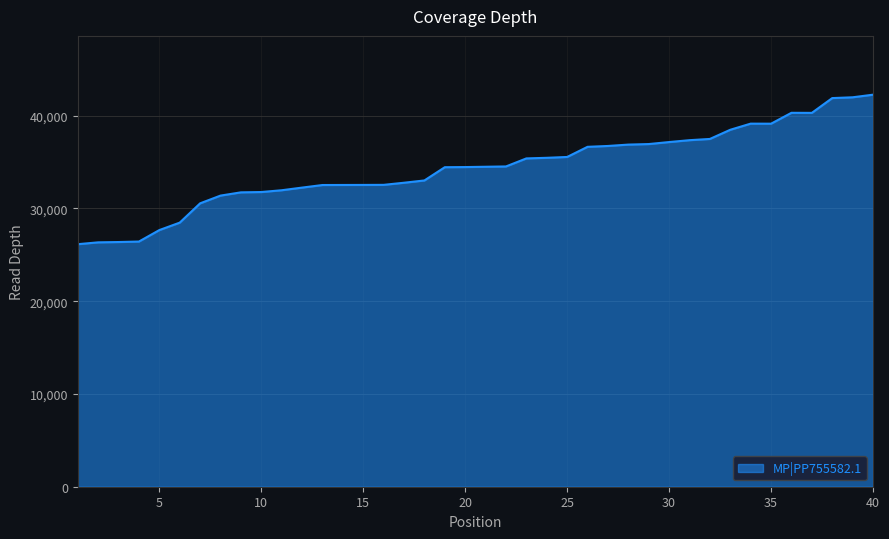

What is the minimum value shown in the chart?

26143